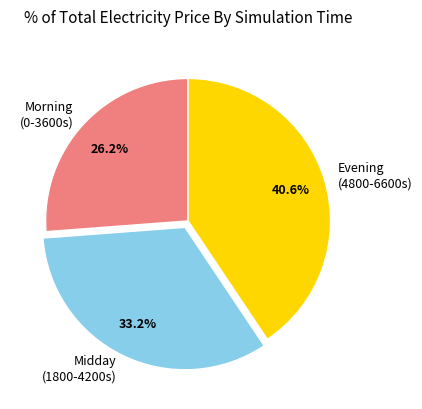

Approximately how many times larger is the value at Morning (0-3600s) compared to Midday (1800-4200s)?

0.8